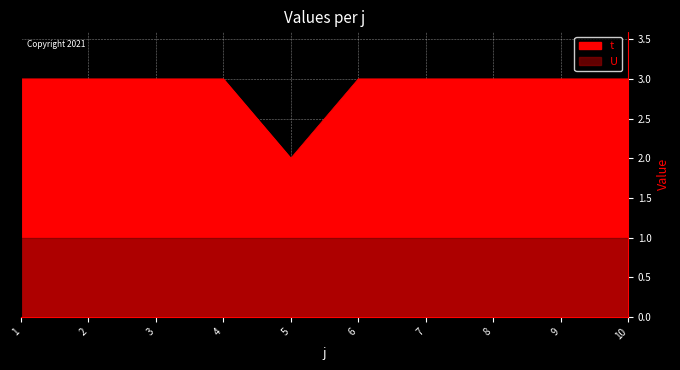

True or false: the data shows 3 at 2.

True